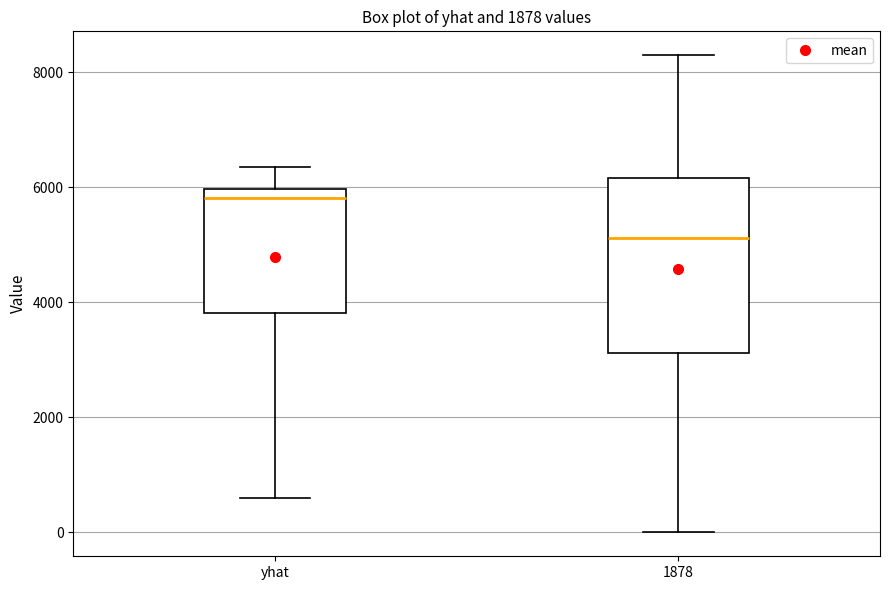

Reading left to right, read every box against the y-axis: the position of its median line, the range the box covers, and the ends of its whiskers. The values are not printed on the chart, so give them approximately, as read against the axis.

yhat: median 5800, box 3800 to 6000, whiskers 600 to 6400
1878: median 5200, box 3200 to 6200, whiskers 0 to 8400